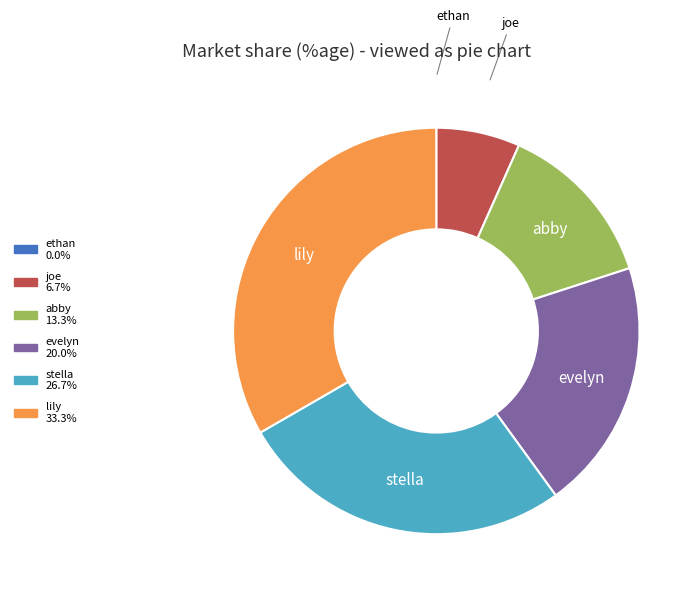

Which has a higher value, stella or evelyn?

stella